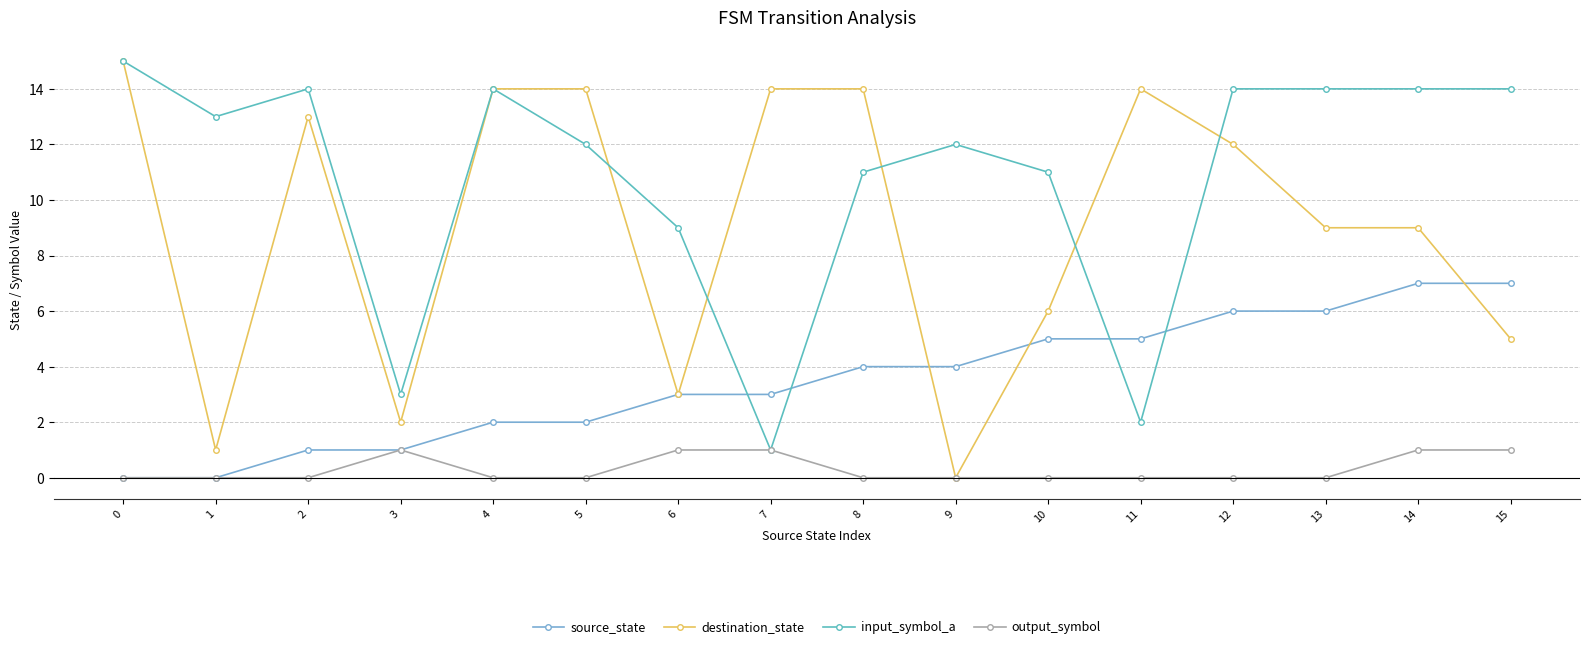

True or false: destination_state and input_symbol_a cross at least once.

True